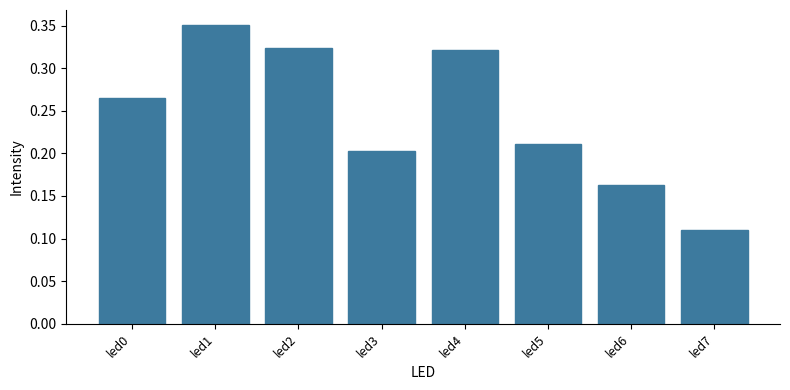

At which category does the chart reach its minimum across all series?

led7